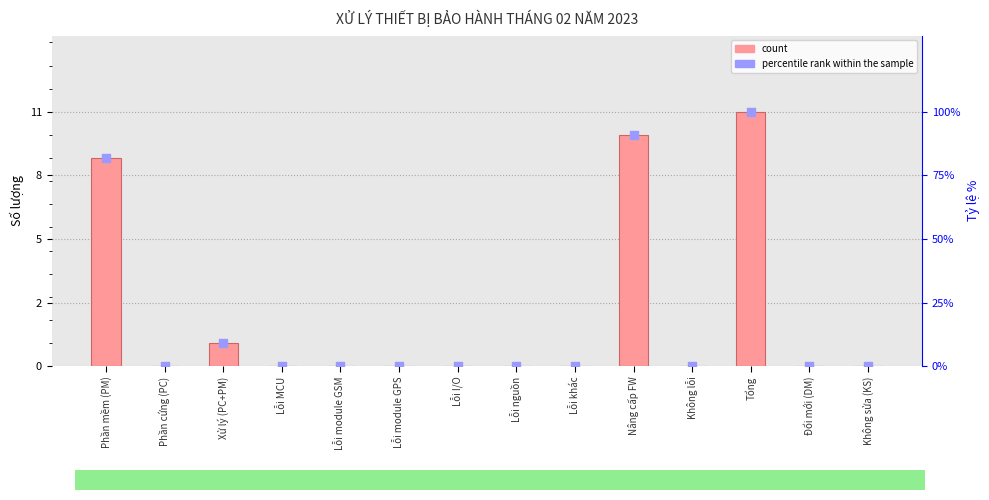

At how many categories does at least one series exceed 28?

3